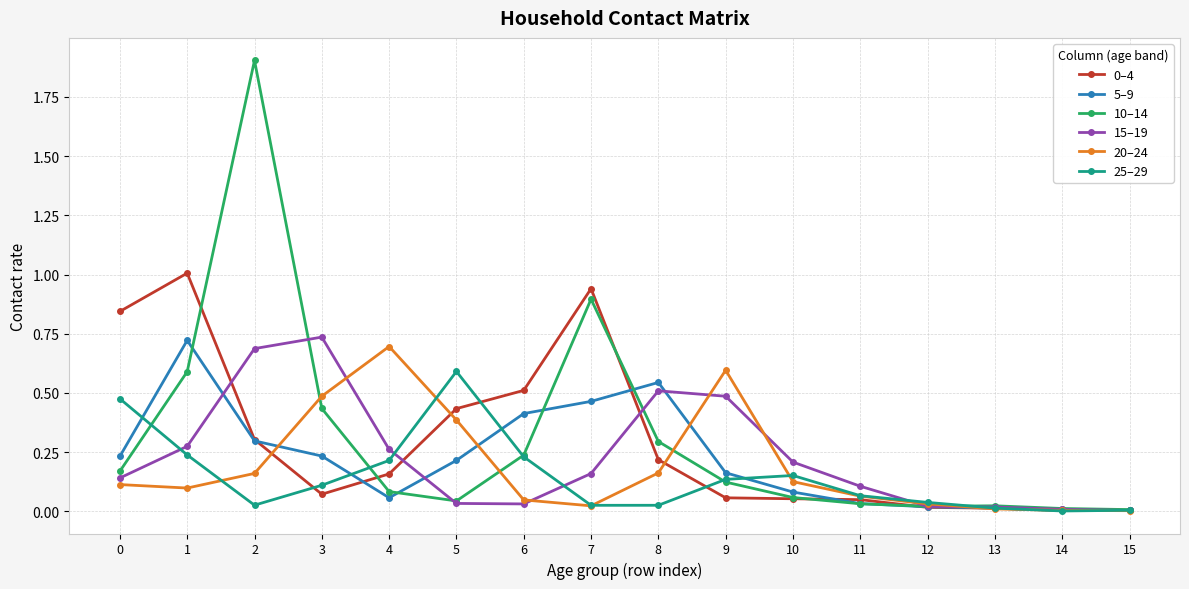

Is the value of 10–14 at 2 greater than the value of 5–9 at 14?

Yes